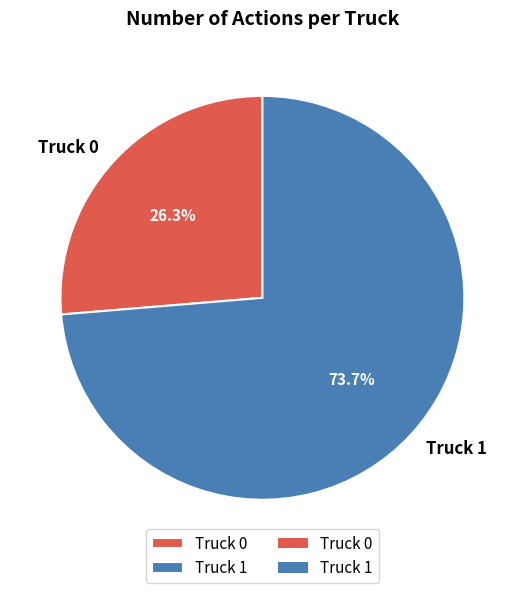

To the nearest percent, what is the combined percentage of Truck 1 and Truck 0?

100%